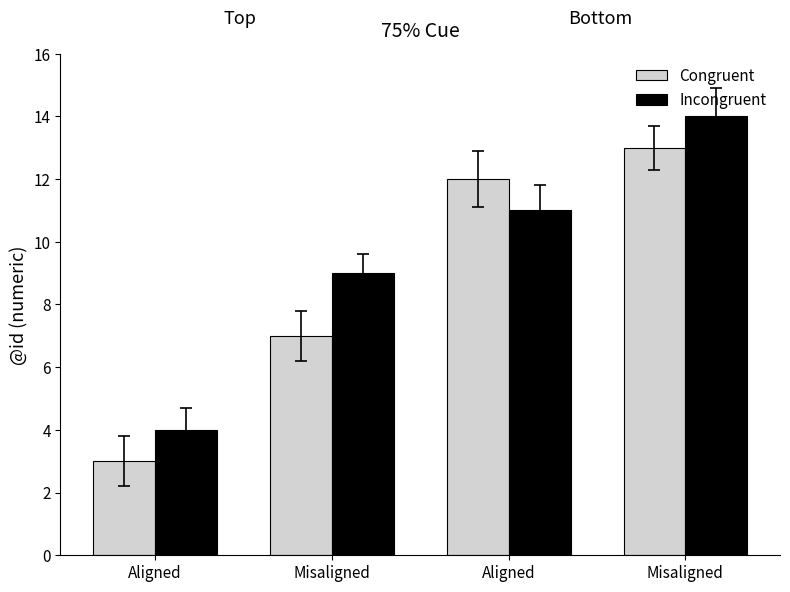

What is the sum of all Congruent values?

35